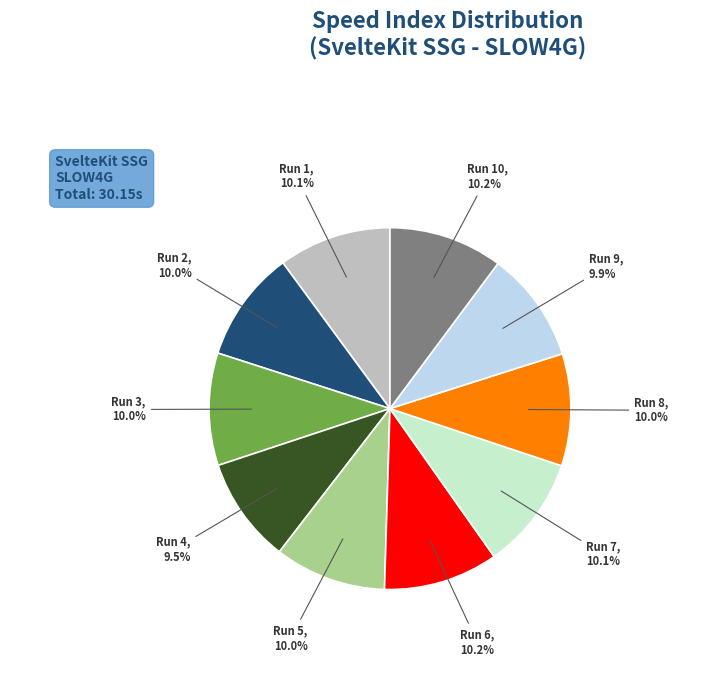

Does any single category account for the majority?

No